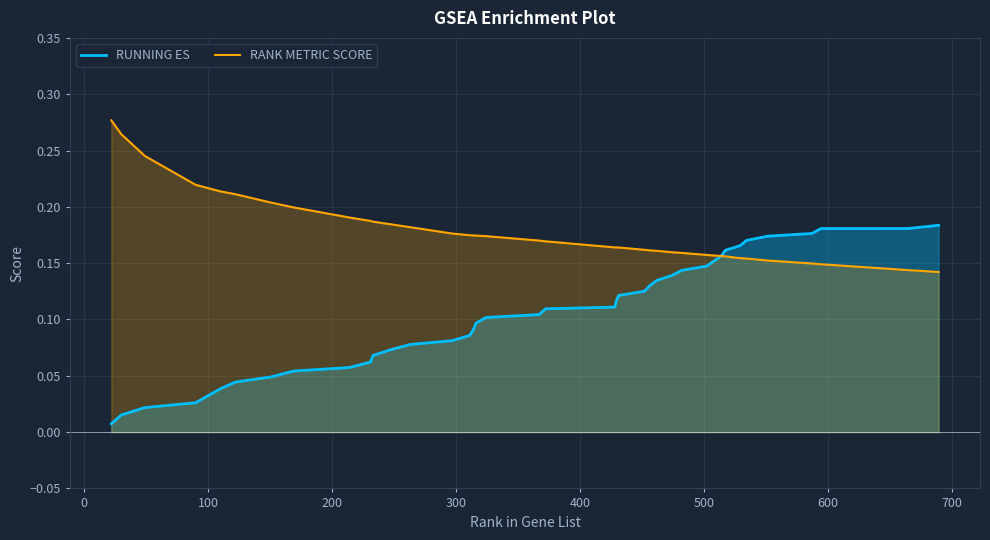

How many lines are shown in the chart?

2